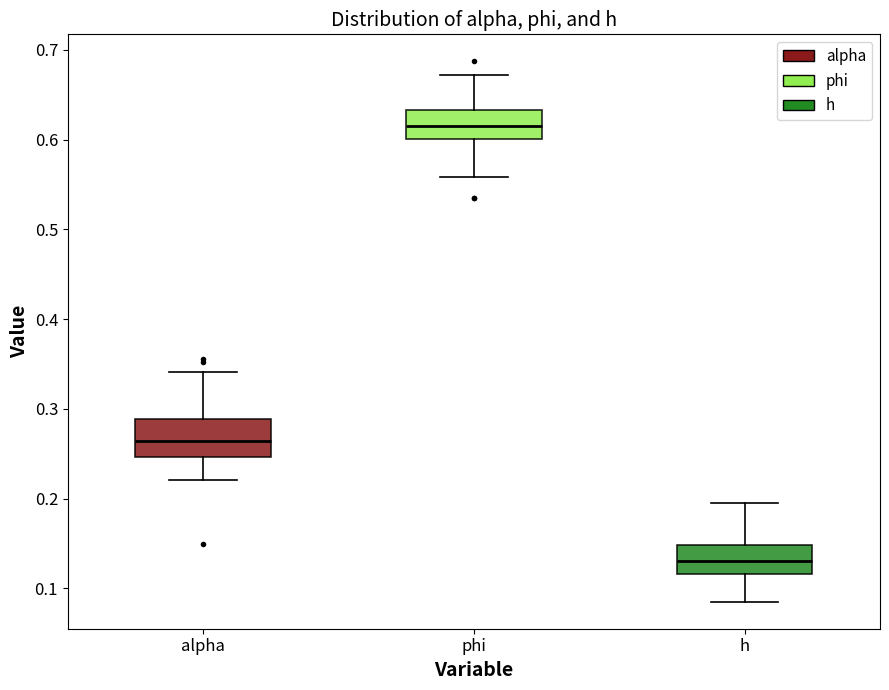

Reading left to right, transcribe this box plot: for each box, give where its median line is, the range the box spans, and where its two whiskers end, as read against the y-axis. The values are not printed on the chart, so give them approximately, as read against the axis.

alpha: median 0.26, box 0.25 to 0.29, whiskers 0.22 to 0.34
phi: median 0.61, box 0.60 to 0.63, whiskers 0.56 to 0.67
h: median 0.13, box 0.12 to 0.15, whiskers 0.09 to 0.20